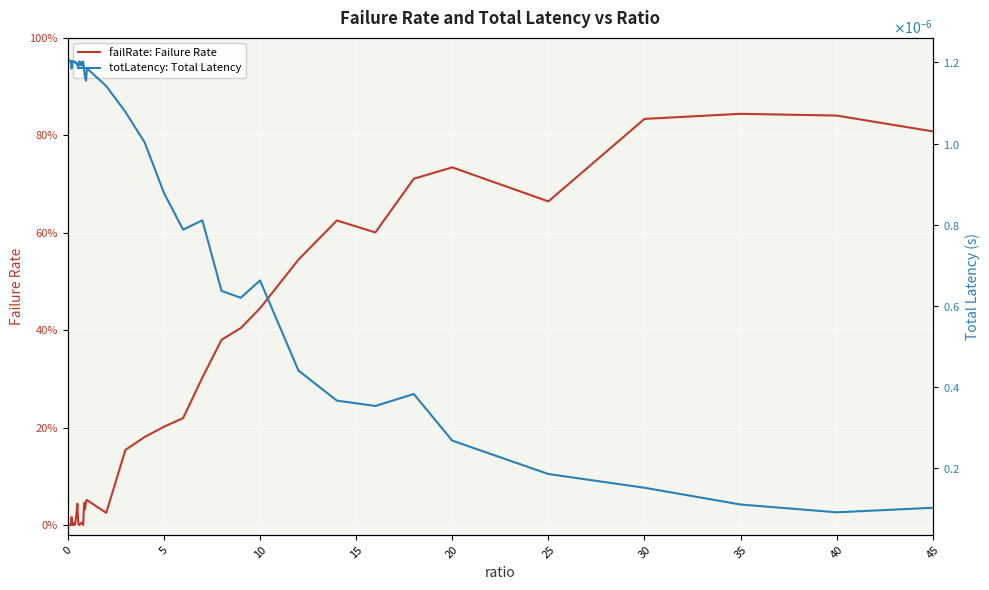

Rank the series at 5 from highest to lowest value.

totLatency: Total Latency, failRate: Failure Rate